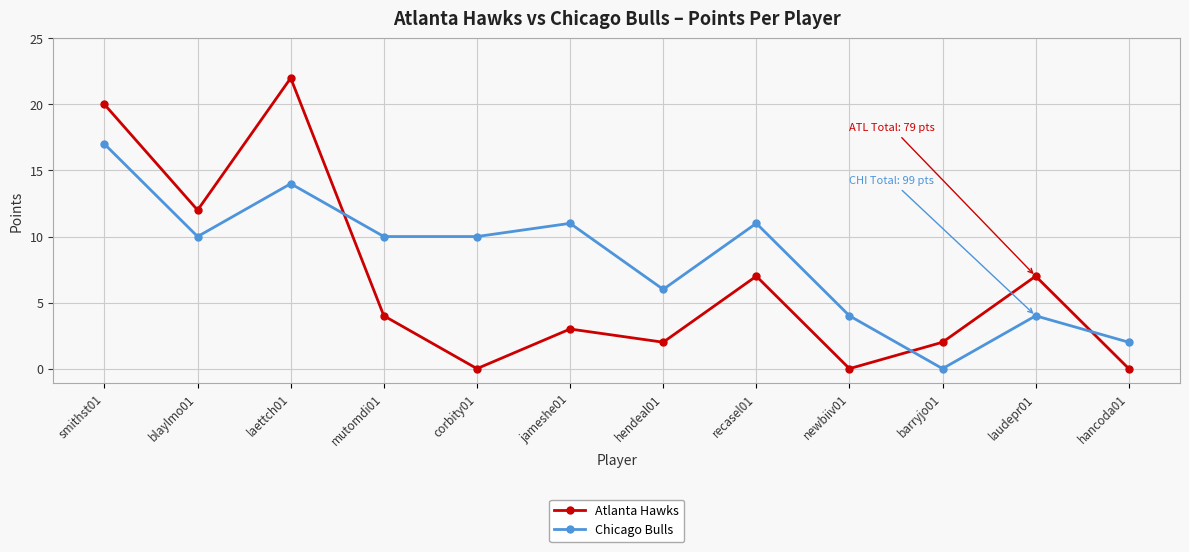

What is the label of the 6th point from the right?

hendeal01